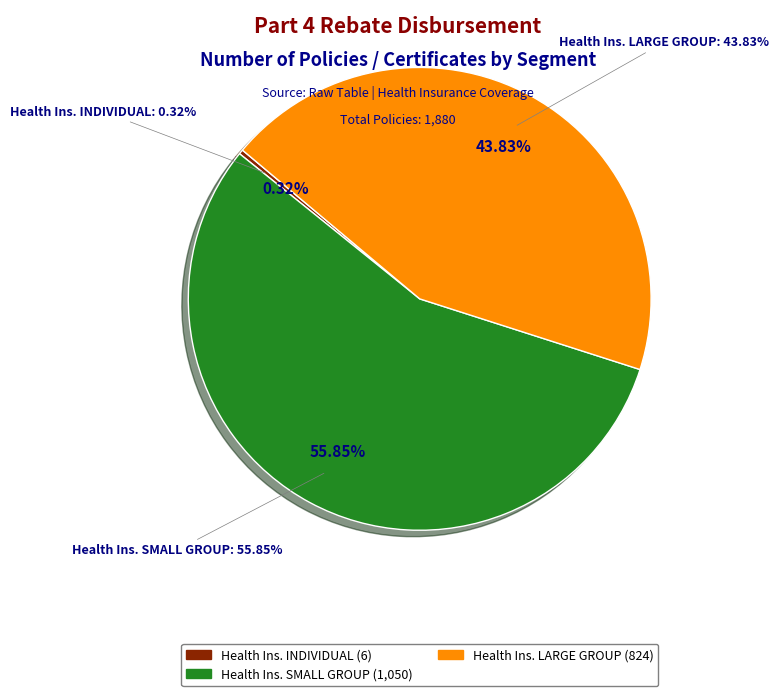

How many segments does this pie chart have?

3